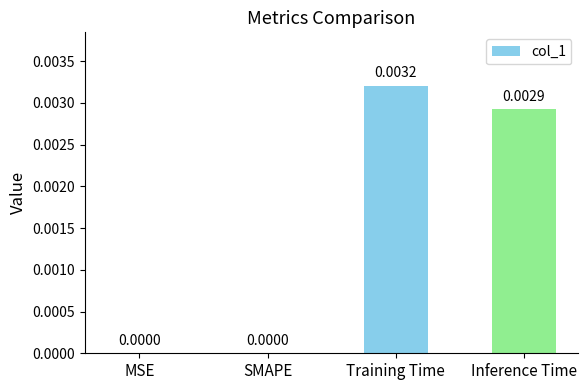

Which has a higher value, Training Time or SMAPE?

Training Time